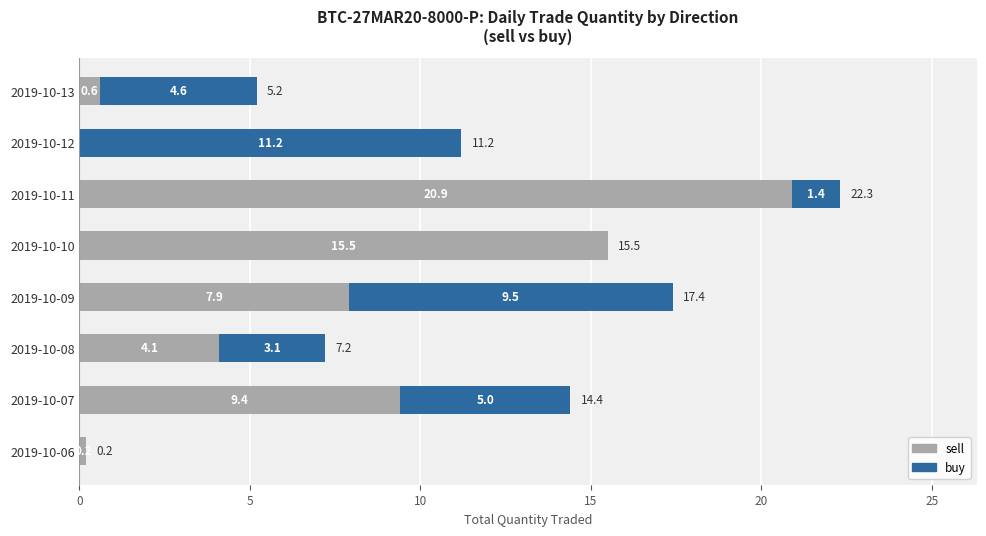

At which category is the sum across all series the highest?

2019-10-11